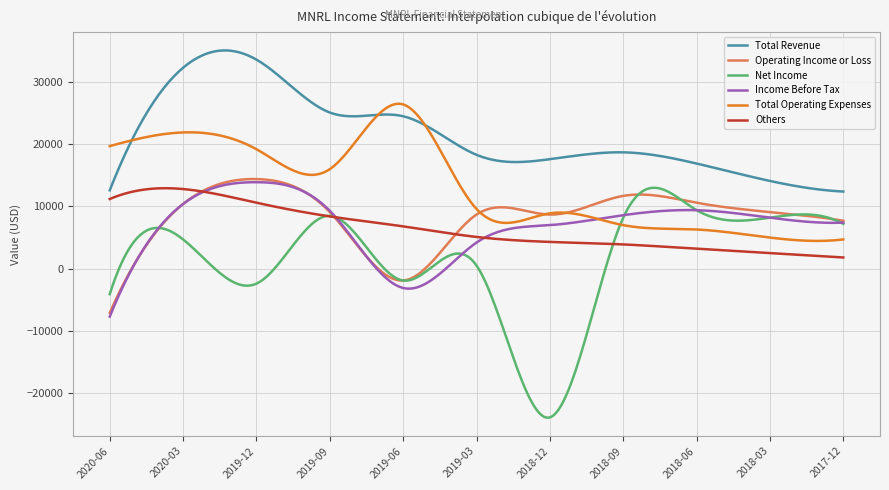

Which series has the largest total across all categories?

Total Revenue